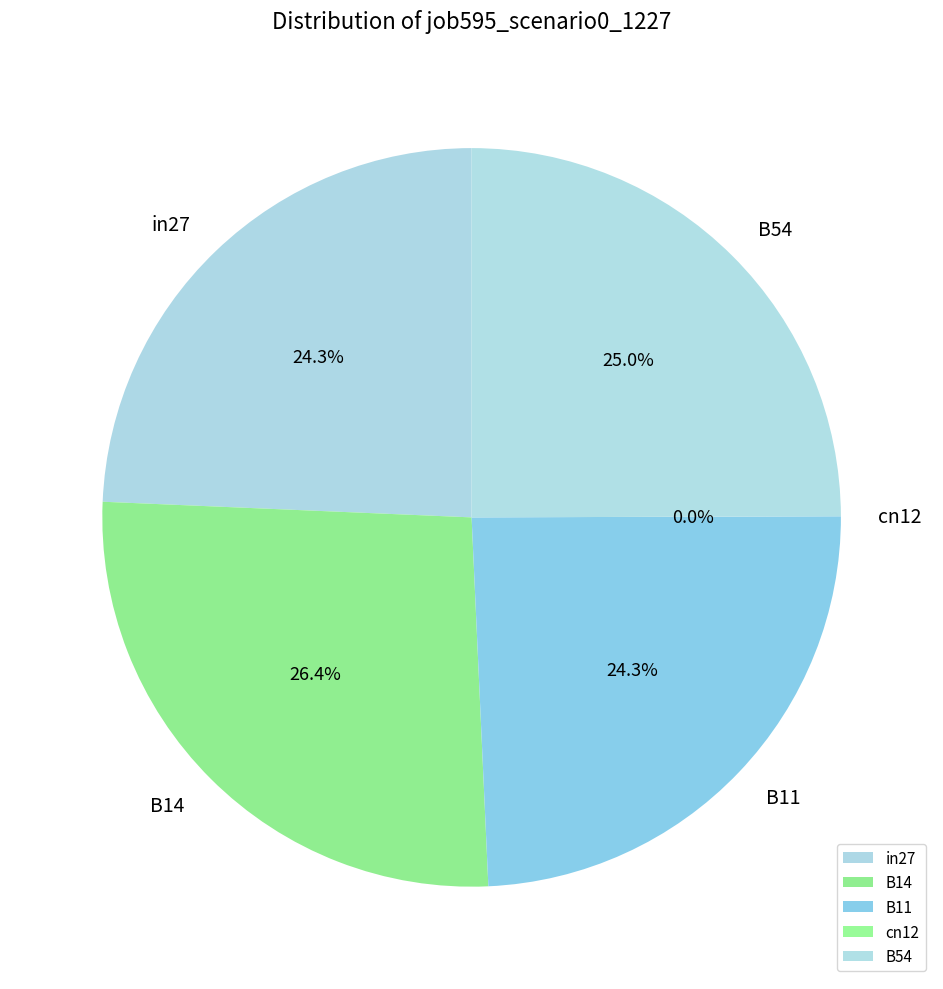

Does any single category account for the majority?

No